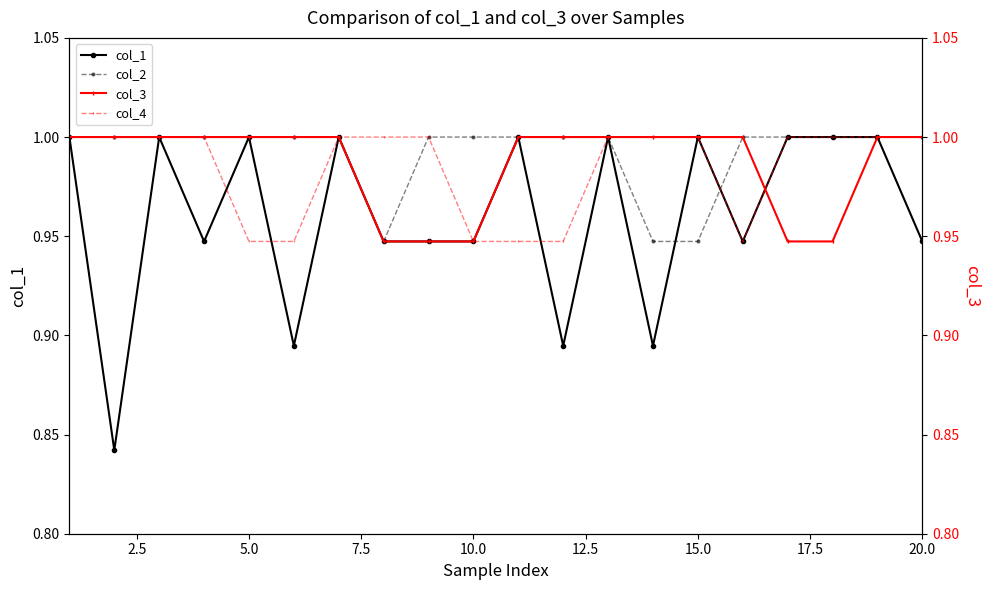

True or false: col_2 has a value of 1.0 at 5.0.

True